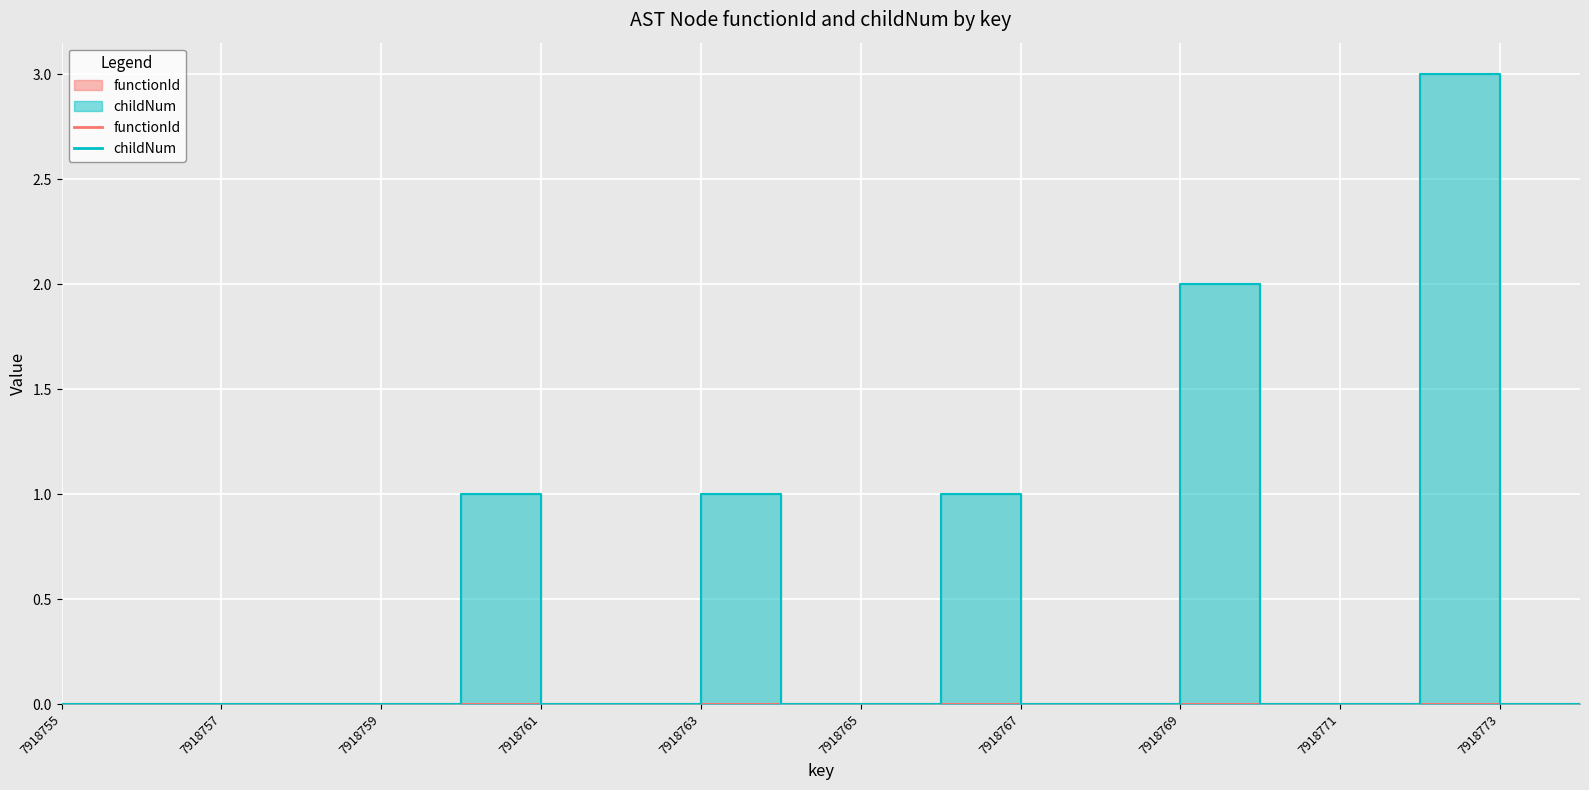

The chart shows a value of 0 at 7918756. True or false?

True